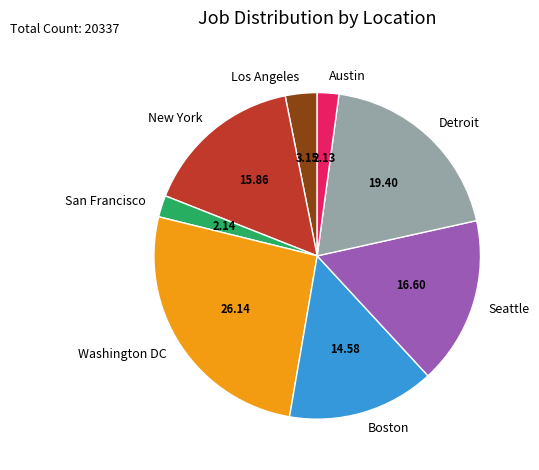

Which has a higher value, Seattle or New York?

Seattle